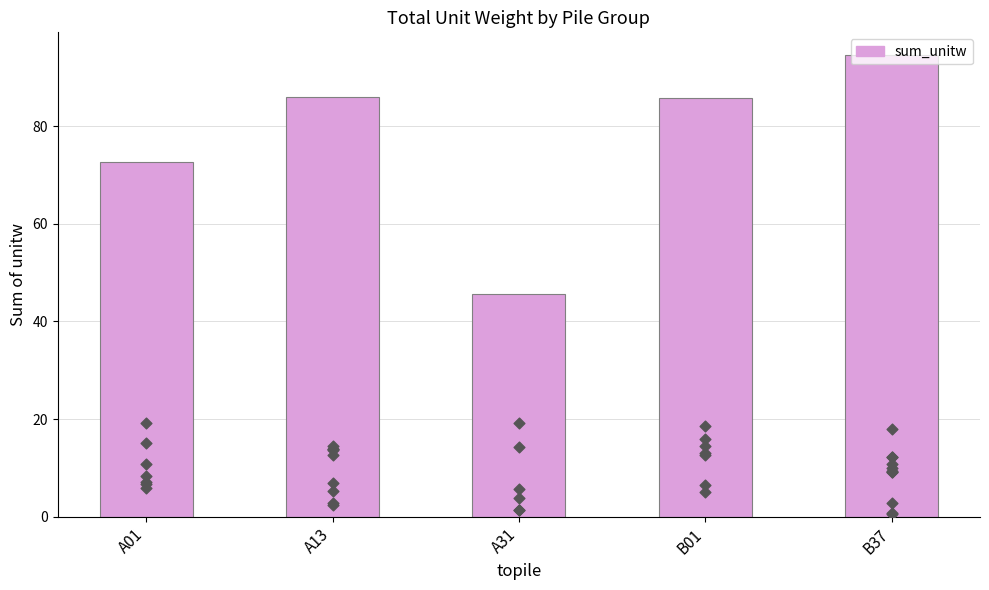

Between A01 and A31, which is larger?

A01